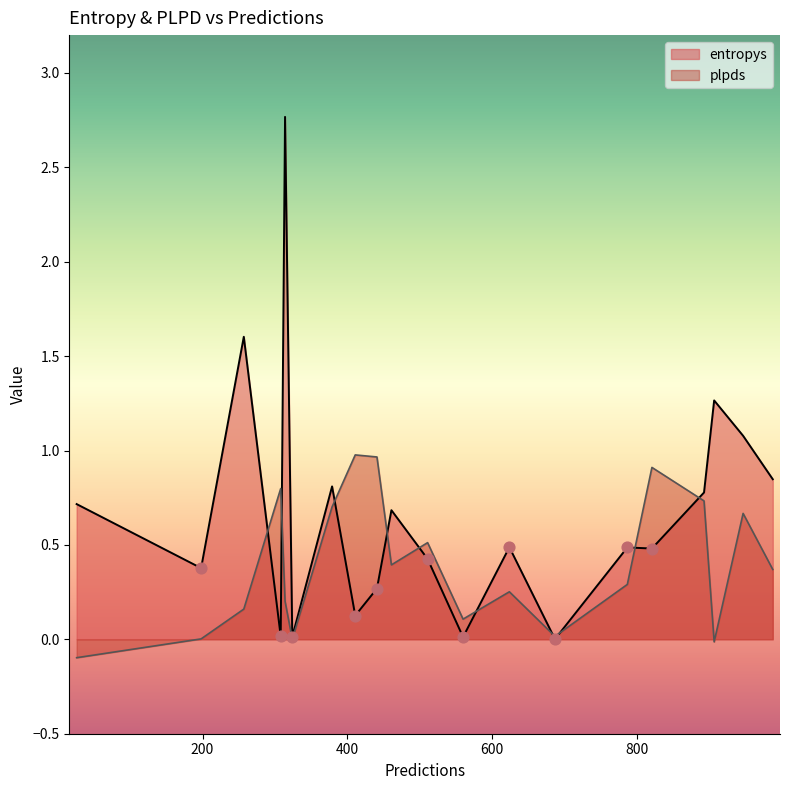

Which series has the largest Y range (max minus min)?

entropys